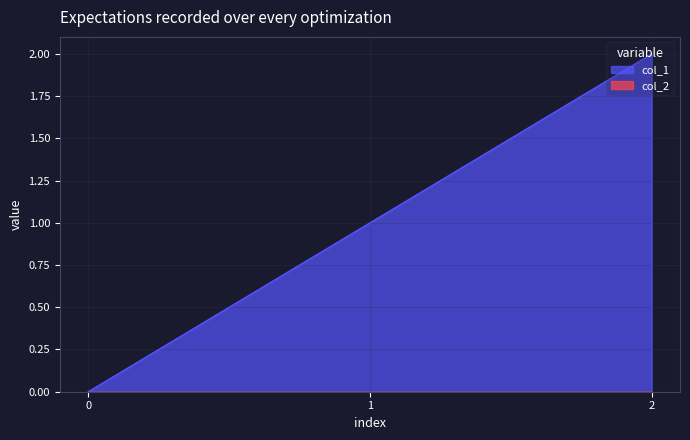

What is the difference between the maximum and second lowest values?

1